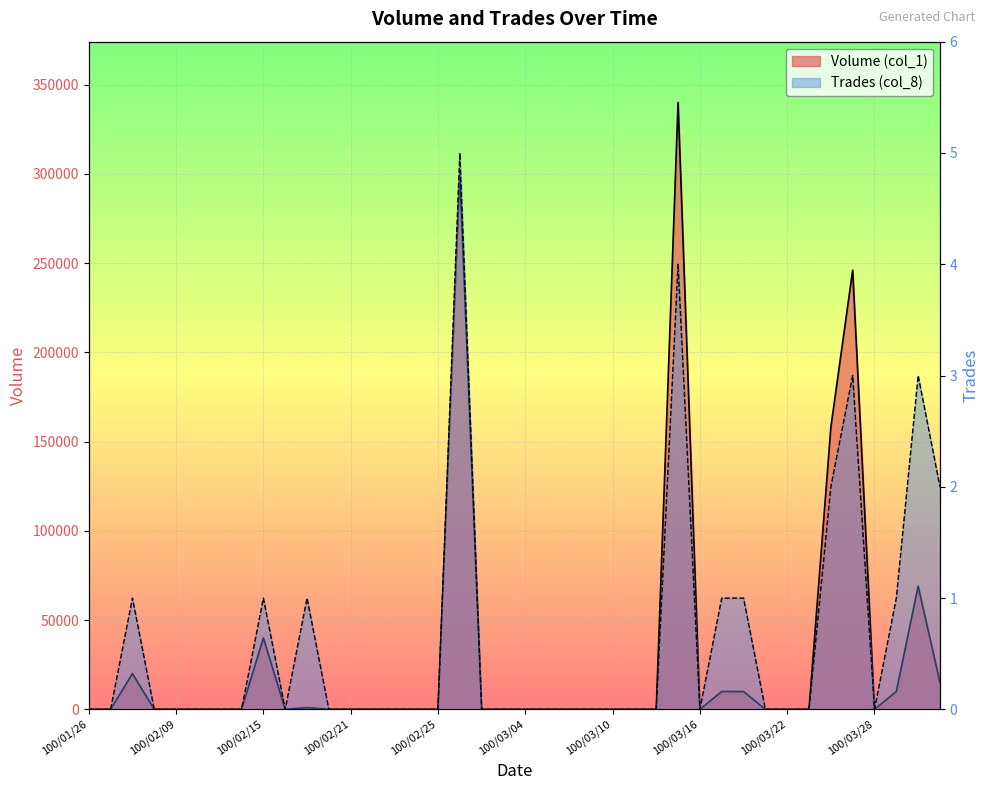

Rank the series by their average value, from lowest to highest.

Trades (col_8), Volume (col_1)